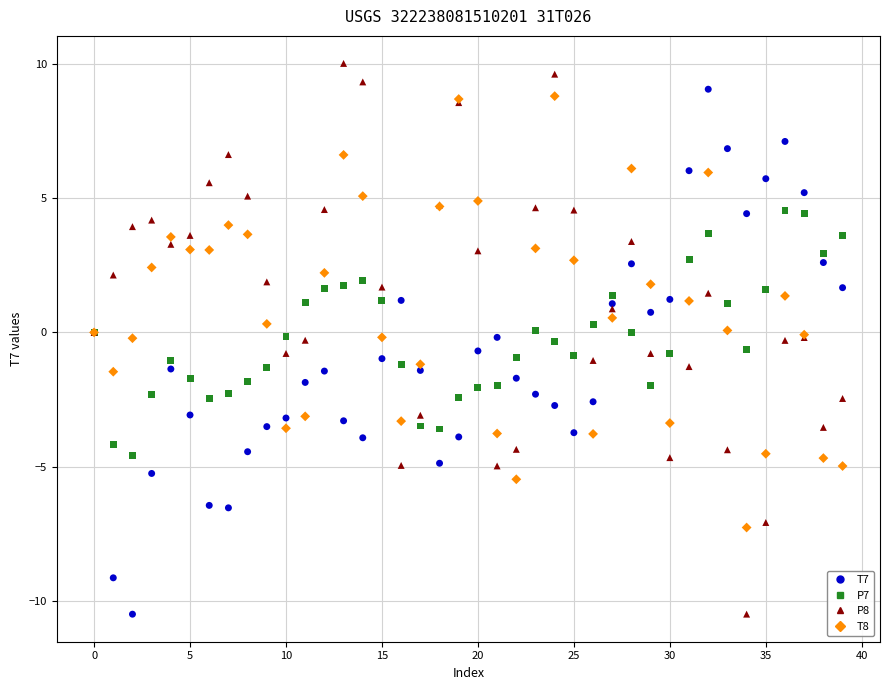

Which series reaches the maximum Y coordinate?

P8